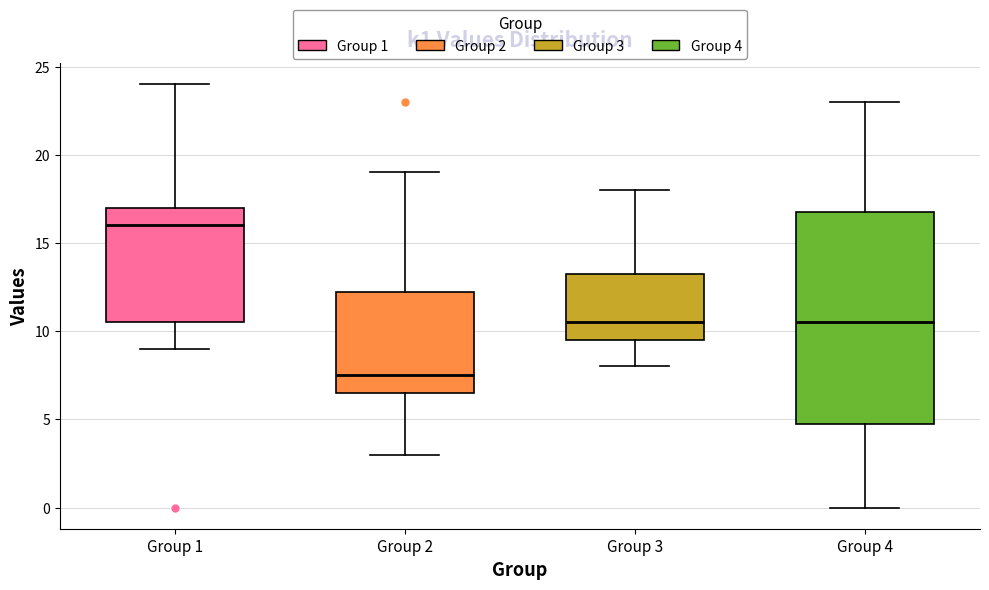

Where does the median line of the box for Group 1 sit on the y-axis? The values are not printed on the chart, so give them approximately, as read against the axis.

16.0